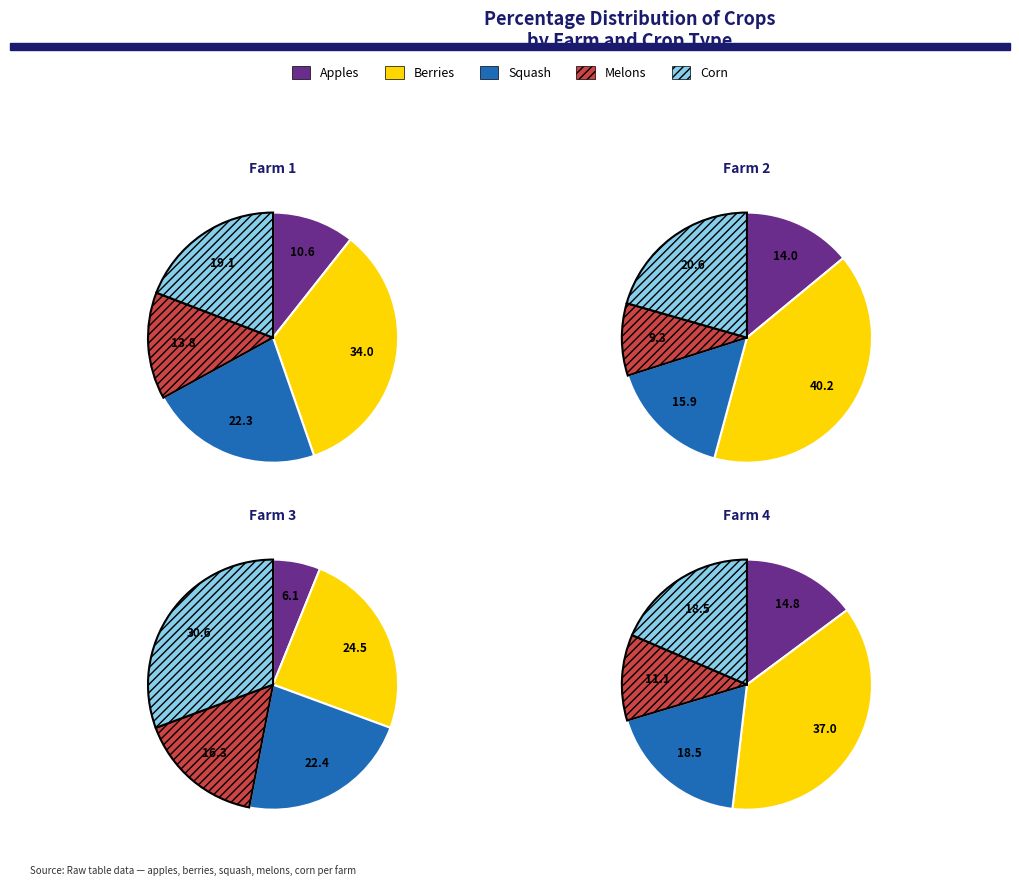

To the nearest percent, what portion does Farm 3 represent?

29%